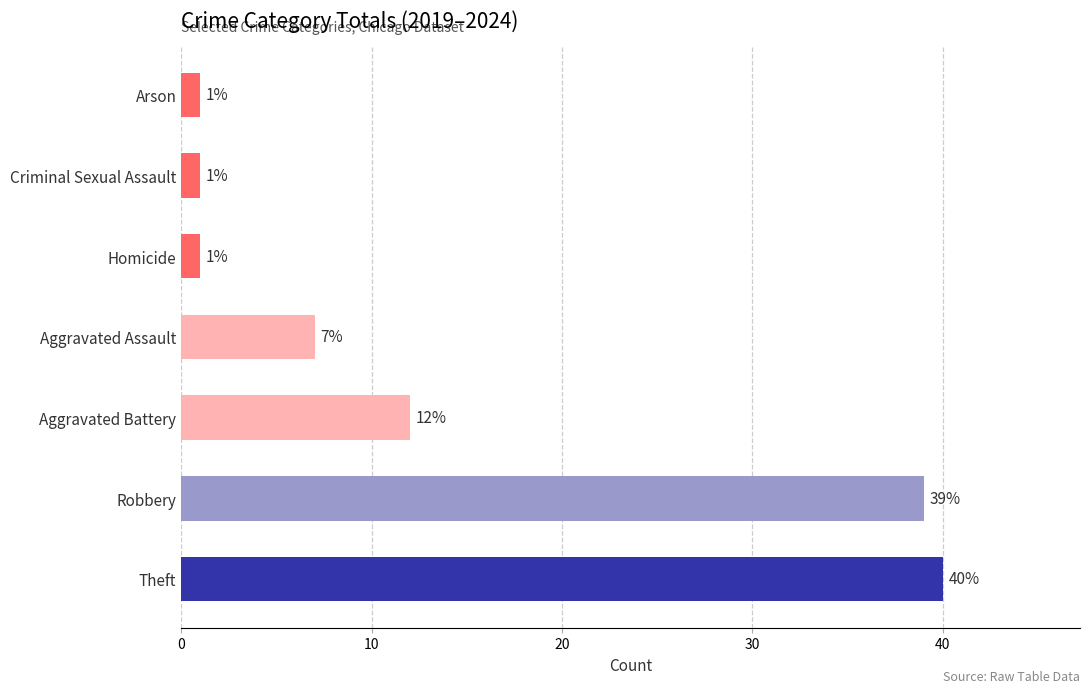

Between Criminal Sexual Assault and Robbery, which is larger?

Robbery